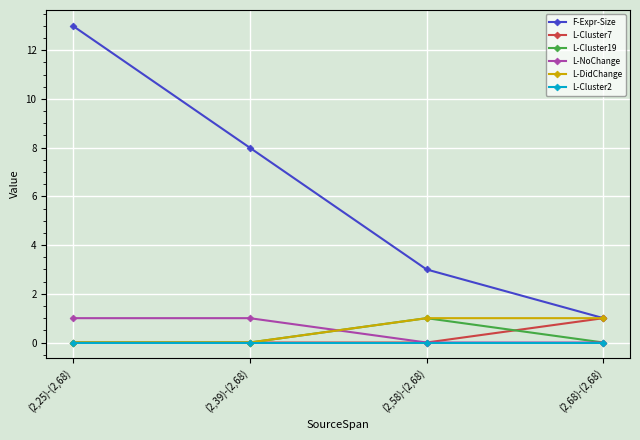

How many data points does each series have?

4